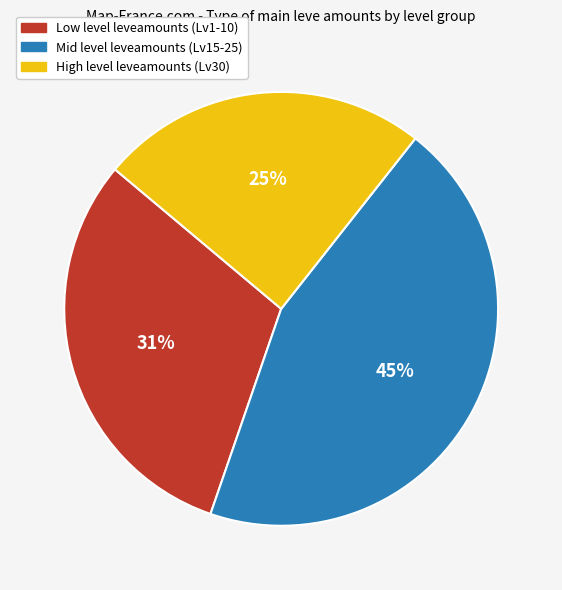

Rank the categories by value from highest to lowest.

Mid level leveamounts (Lv15-25), Low level leveamounts (Lv1-10), High level leveamounts (Lv30)